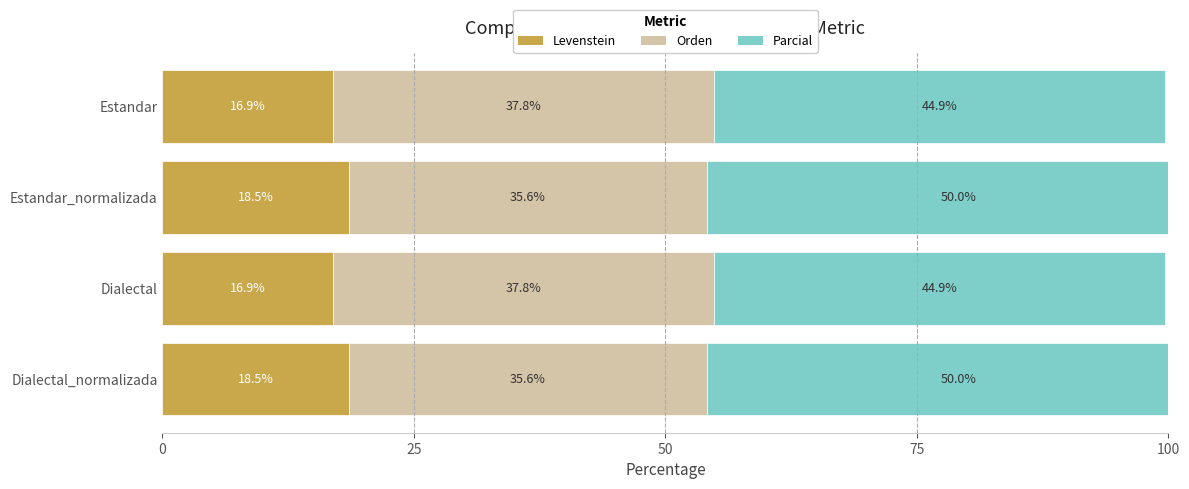

How many data points in Orden are above 37?

2